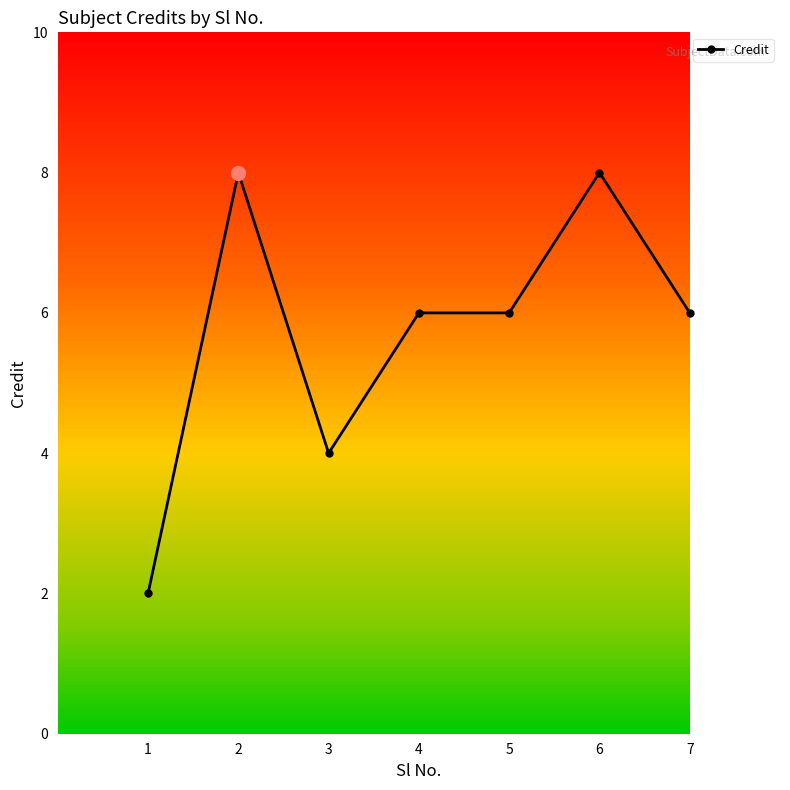

Is this an area chart (filled region under the line)?

No